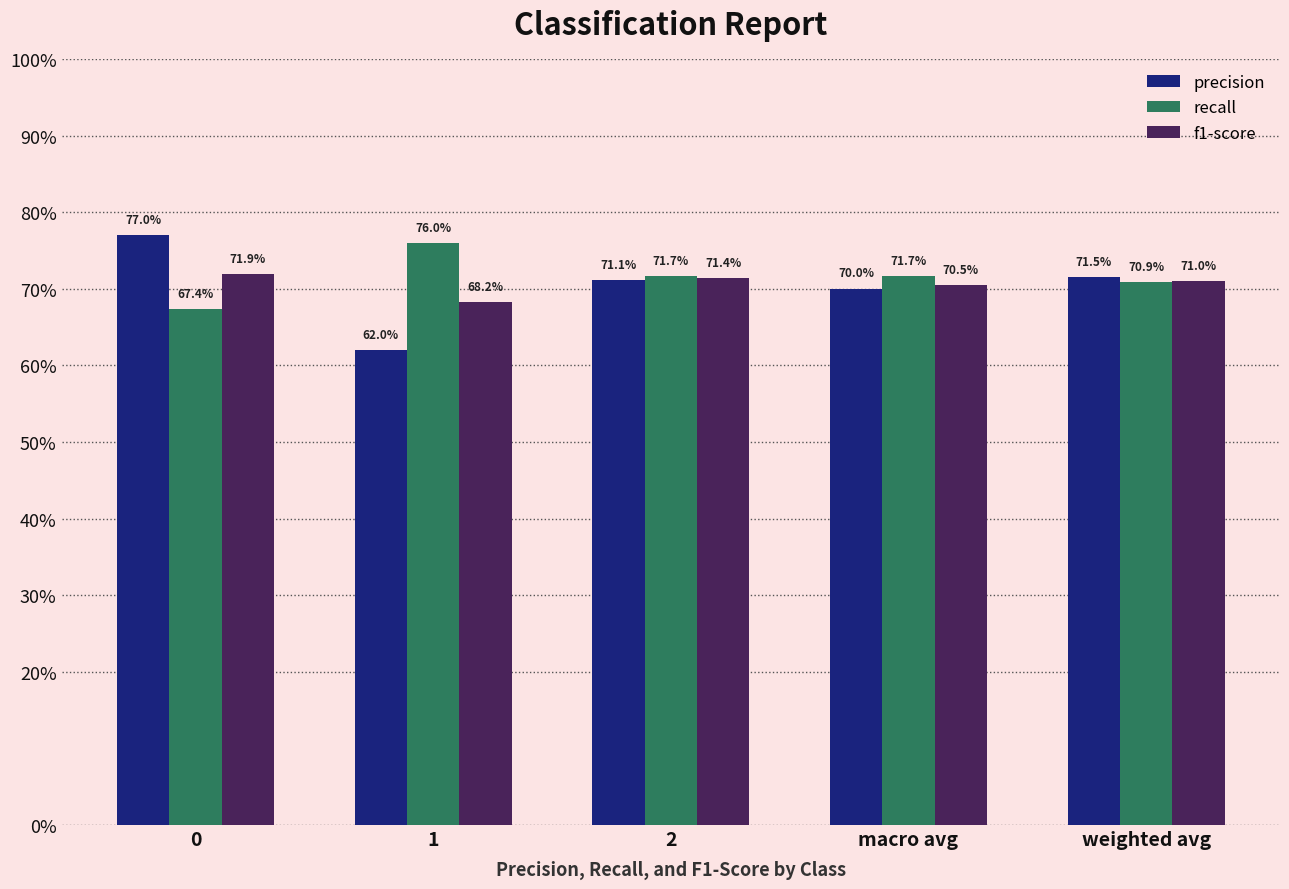

List the series in order of their peak value, highest first.

precision, recall, f1-score